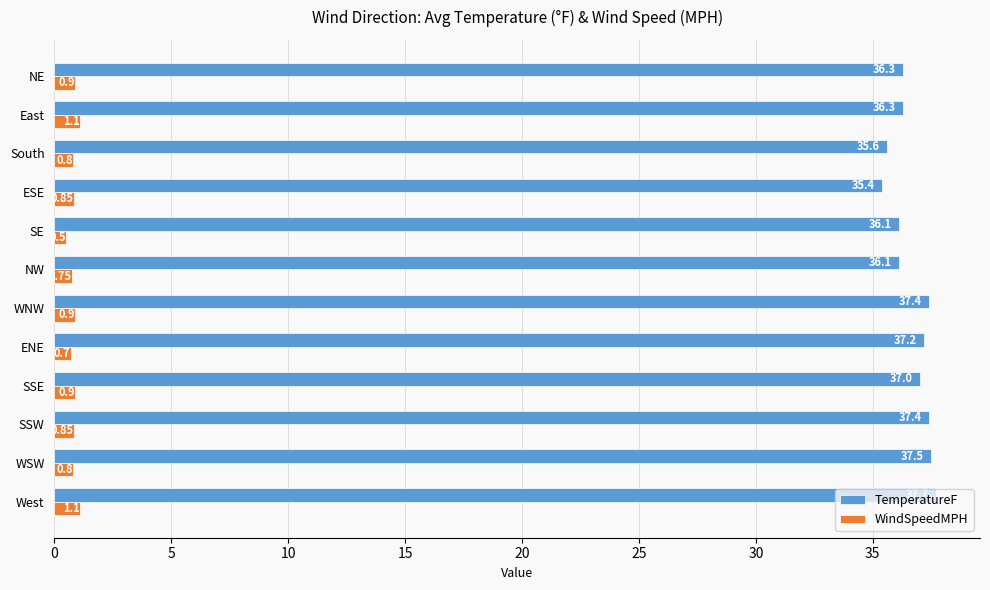

What is the sum of all TemperatureF values?

440.0